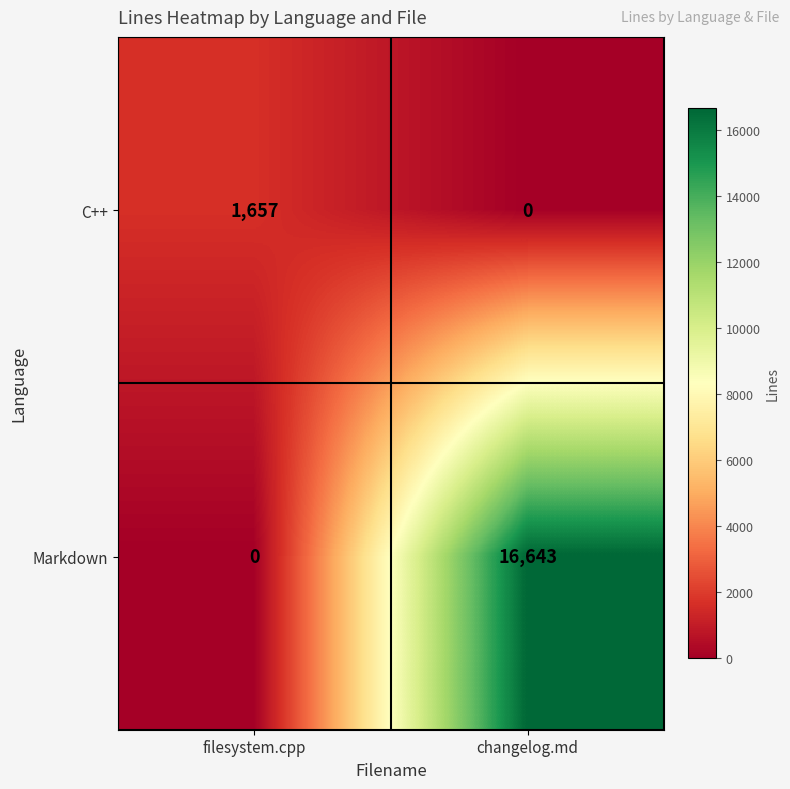

List the series in order of their overall mean, highest first.

Markdown, C++